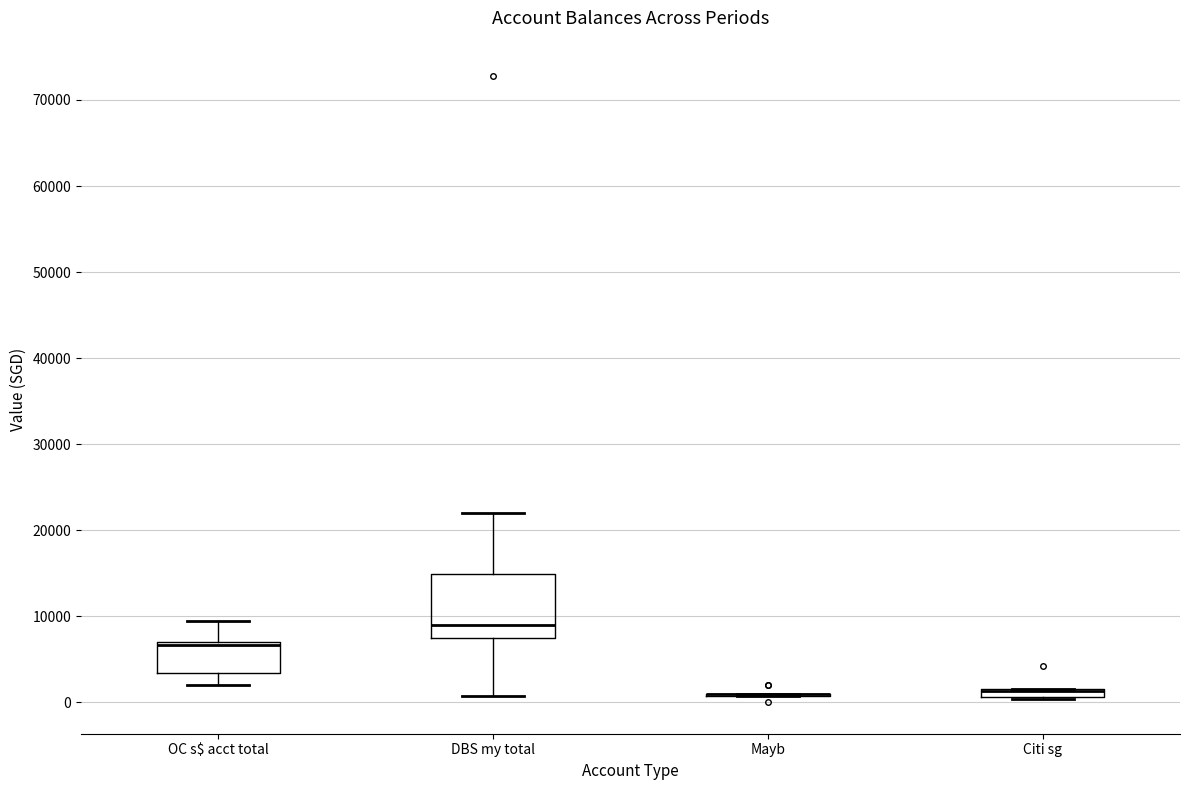

Where is the lower edge of the box for Citi sg on the y-axis? The values are not printed on the chart, so give them approximately, as read against the axis.

1000